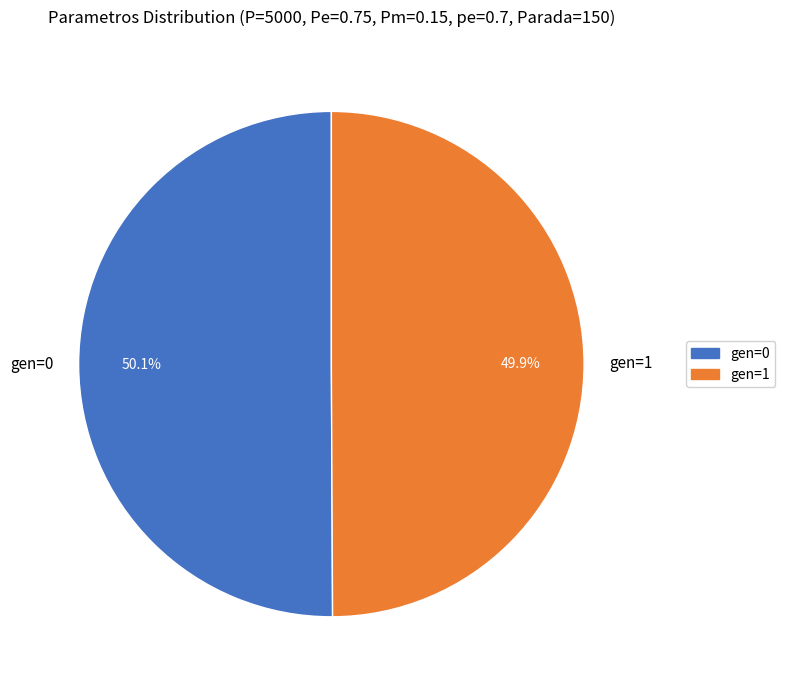

To the nearest percent, what percentage of the pie is gen=0?

50%